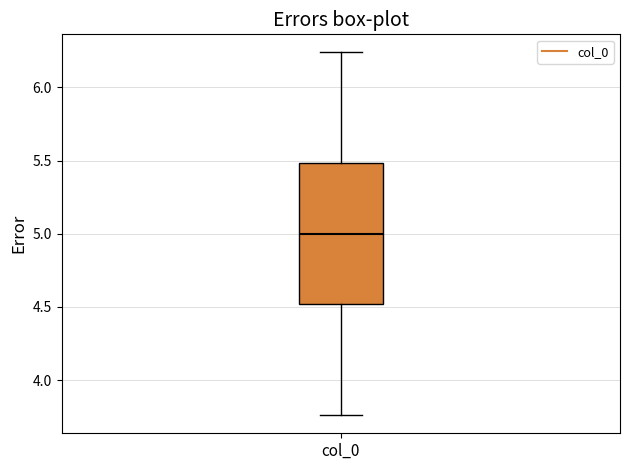

Transcribe this box plot: give where the median line is, the range the box spans, and where the two whiskers end, as read against the y-axis. The values are not printed on the chart, so give them approximately, as read against the axis.

median 5.00, box 4.50 to 5.50, whiskers 3.75 to 6.25